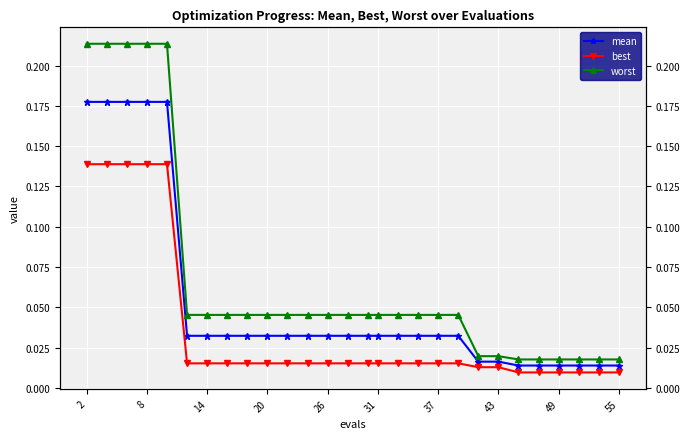

What is the difference between the maximum and minimum values in the best series?

0.1